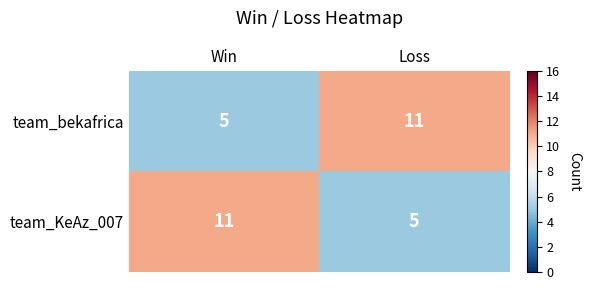

The value of team_bekafrica at Loss is 11. True or false?

True